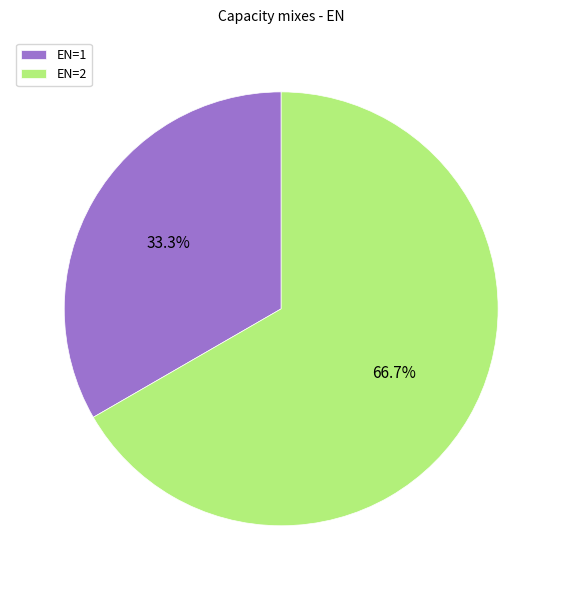

Approximately how many times larger is the value at EN=1 compared to EN=2?

0.5